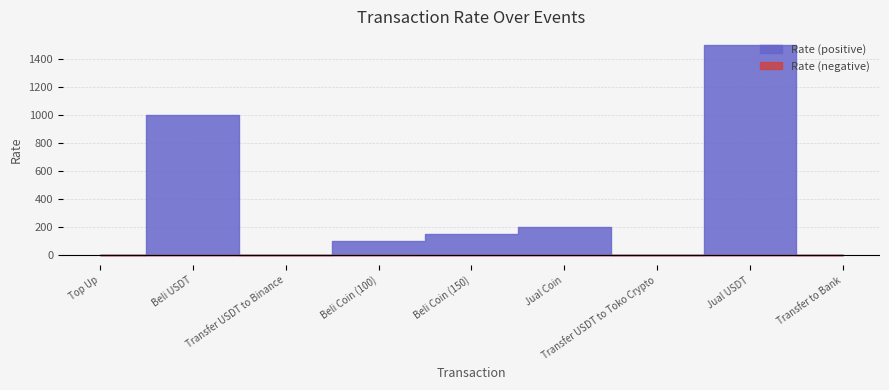

Is it true that the value at Beli Coin (150) is 52?

False